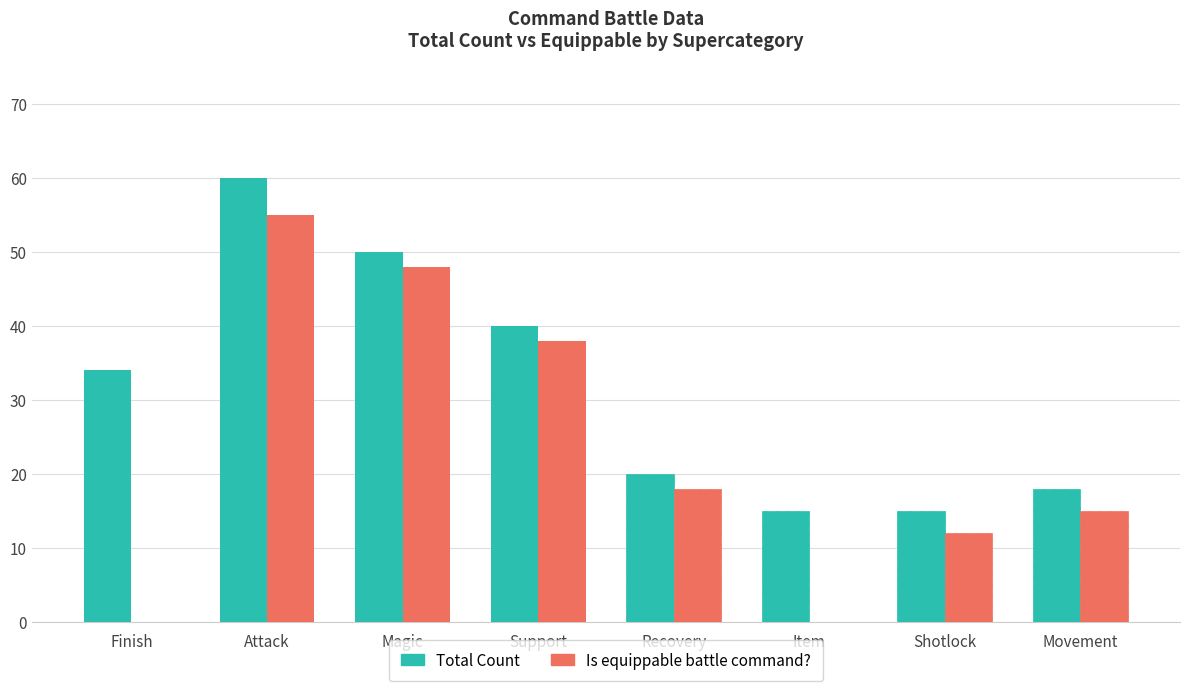

What are all the series names shown in the legend?

Total Count, Is equippable battle command?